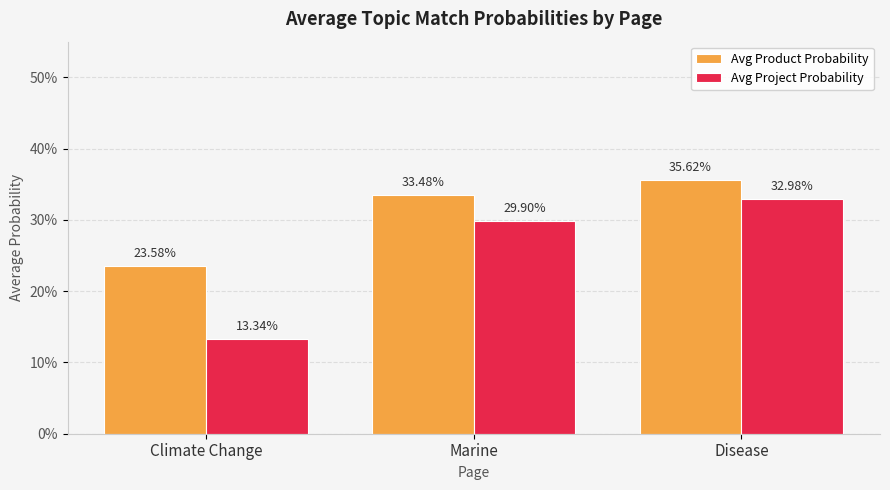

What are all the series names shown in the legend?

Avg Product Probability, Avg Project Probability